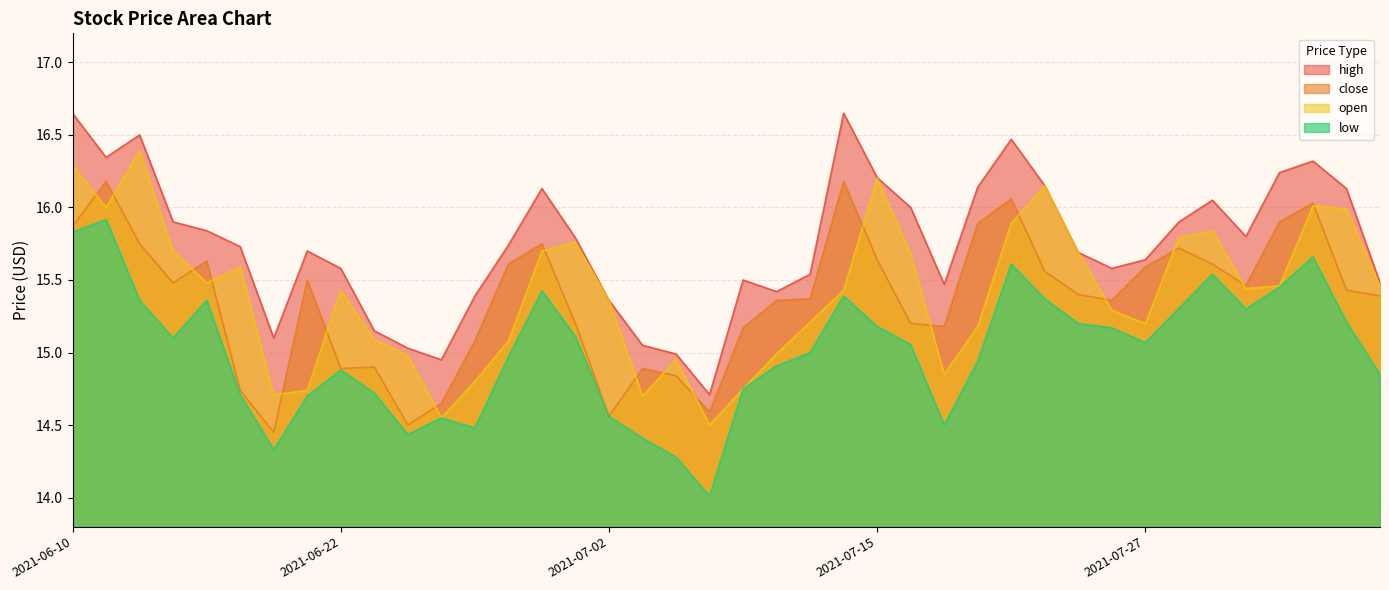

Reading left to right, what are all the values shown in this chart?

high: 16.6	16.3	16.5	15.9	15.8	15.7	15.1	15.7	15.6	15.2	15.0	14.9	15.4	15.7	16.1	15.8	15.4	15.1	15.0	14.7	15.5	15.4	15.5	16.6	16.2	16.0	15.5	16.1	16.5	16.1	15.7	15.6	15.6	15.9	16.1	15.8	16.2	16.3	16.1	15.5
close: 15.9	16.2	15.8	15.5	15.6	14.7	14.4	15.5	14.9	14.9	14.5	14.7	15.1	15.6	15.8	15.2	14.6	14.9	14.8	14.6	15.2	15.4	15.4	16.2	15.6	15.2	15.2	15.9	16.1	15.6	15.4	15.4	15.6	15.7	15.6	15.5	15.9	16.0	15.4	15.4
open: 16.3	16.0	16.4	15.7	15.5	15.6	14.7	14.7	15.4	15.1	15.0	14.6	14.8	15.1	15.7	15.8	15.4	14.7	14.9	14.5	14.8	15.0	15.2	15.4	16.2	15.7	14.8	15.2	15.9	16.1	15.7	15.3	15.2	15.8	15.8	15.4	15.5	16.0	16.0	15.5
low: 15.8	15.9	15.4	15.1	15.4	14.7	14.3	14.7	14.9	14.7	14.4	14.6	14.5	15.0	15.4	15.1	14.6	14.4	14.3	14.0	14.8	14.9	15.0	15.4	15.2	15.1	14.5	14.9	15.6	15.4	15.2	15.2	15.1	15.3	15.5	15.3	15.4	15.7	15.2	14.8